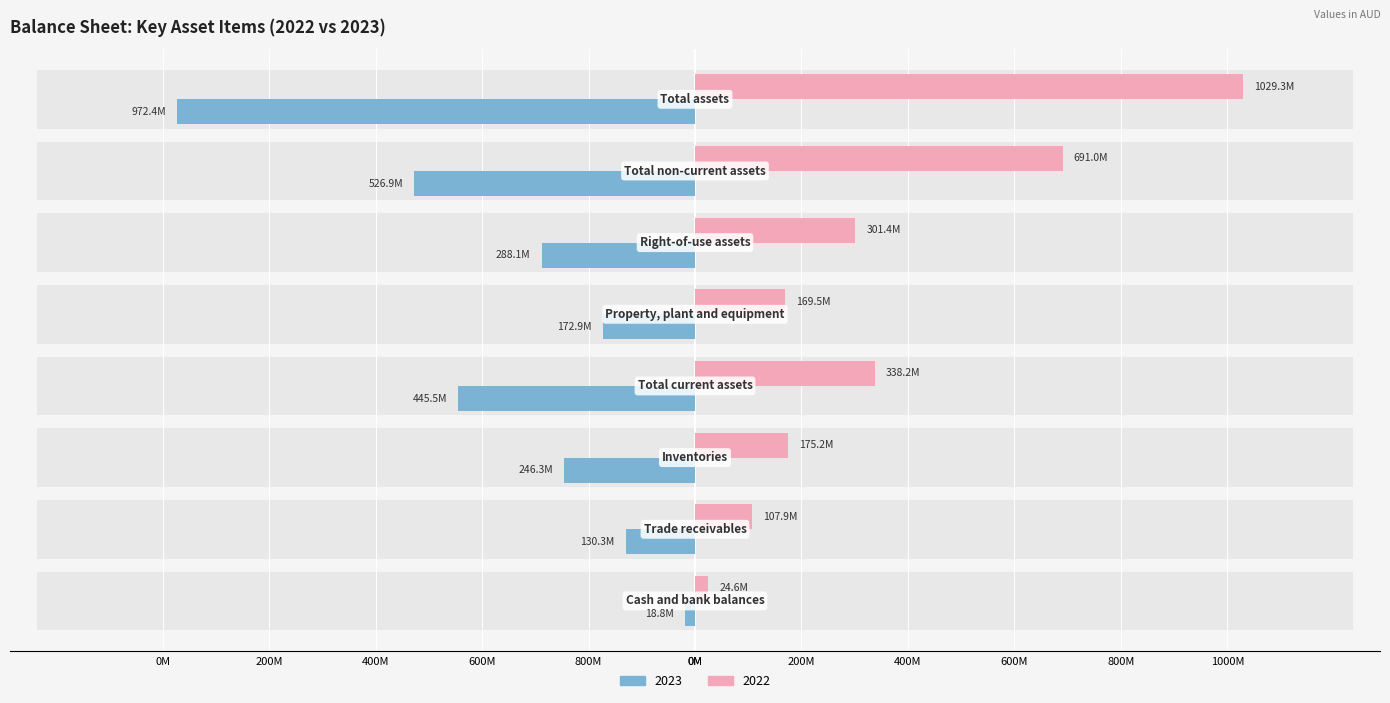

Are the bars grouped side by side (vs. stacked)?

Yes